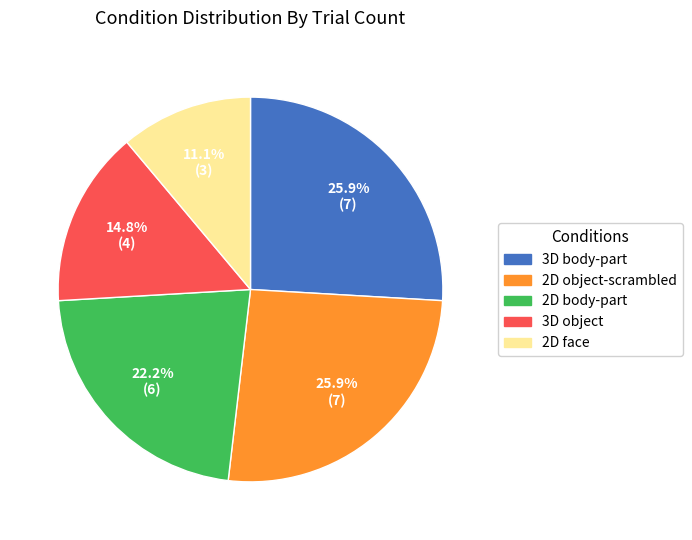

Which slice is the smallest?

2D face